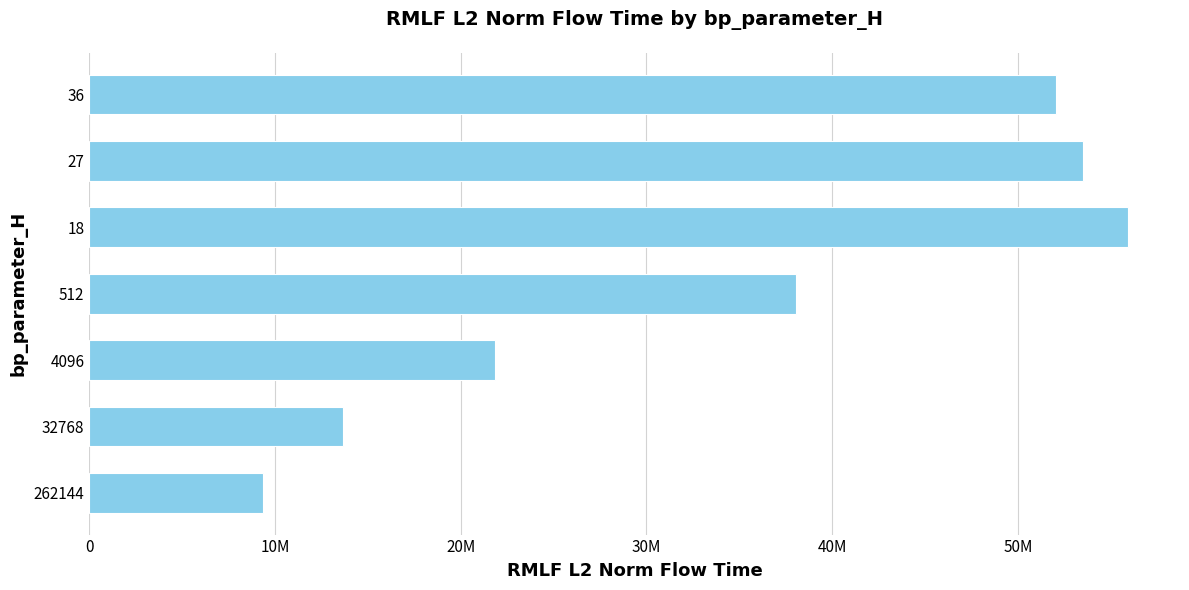

Are the bars horizontal?

Yes